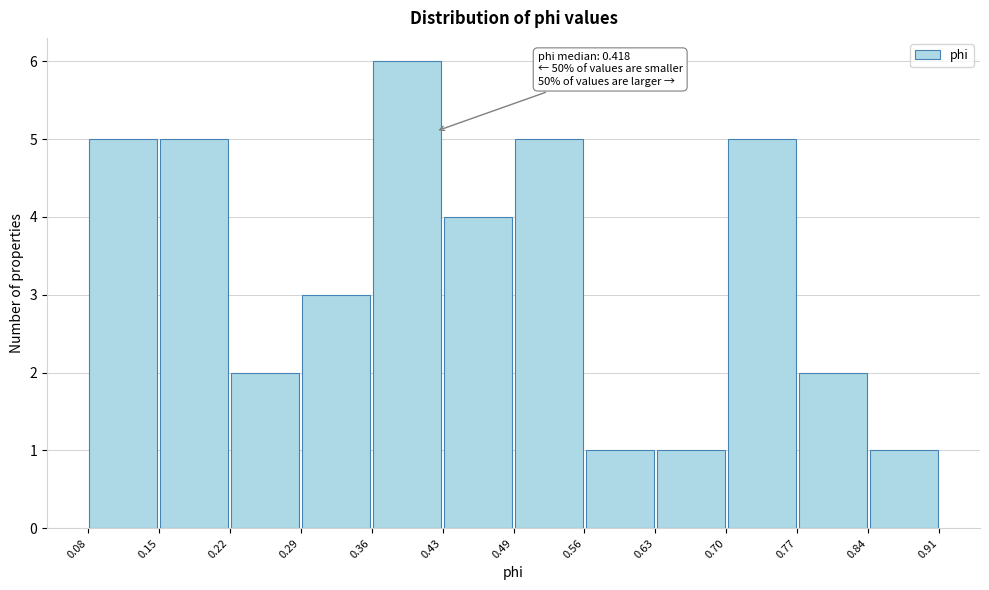

Over which range of the x-axis is the bar tallest?

0.36 to 0.43